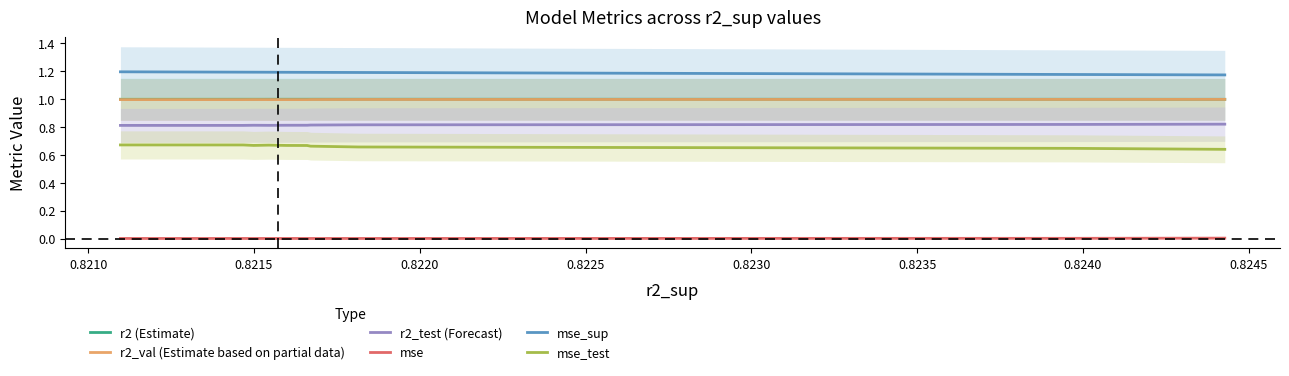

Rank the series by their maximum value, from lowest to highest.

mse, mse_test, r2_test (Forecast), r2_val (Estimate based on partial data), r2 (Estimate), mse_sup